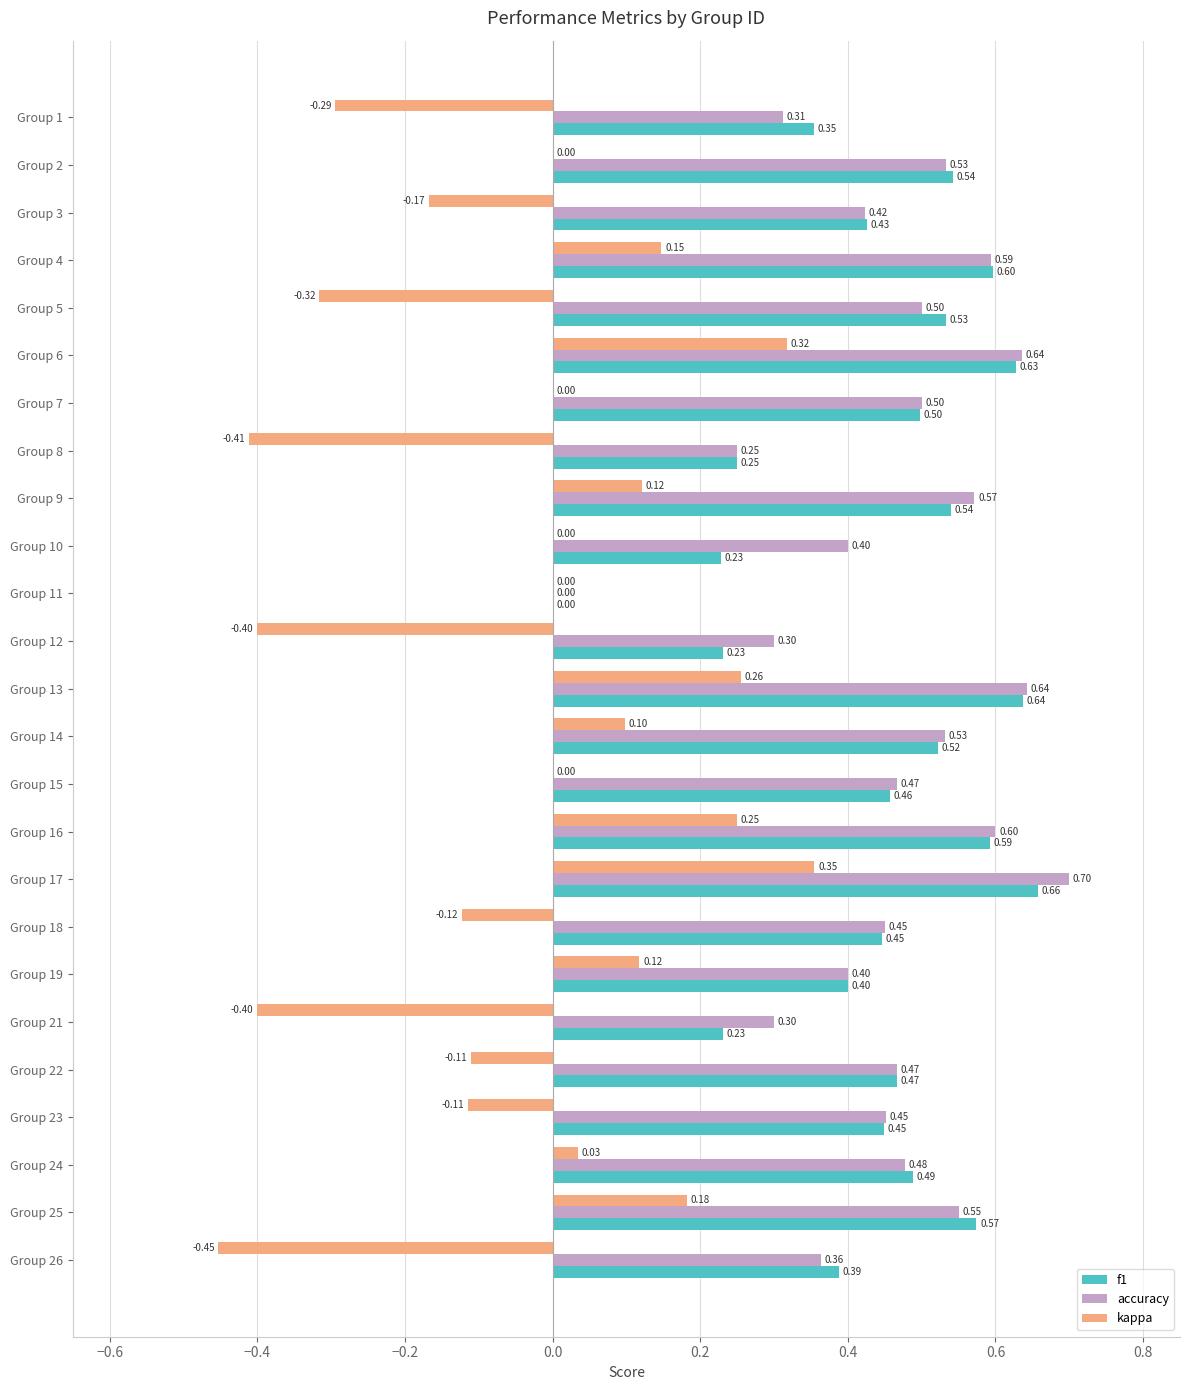

Which series changed the most between Group 1 and Group 24?

kappa